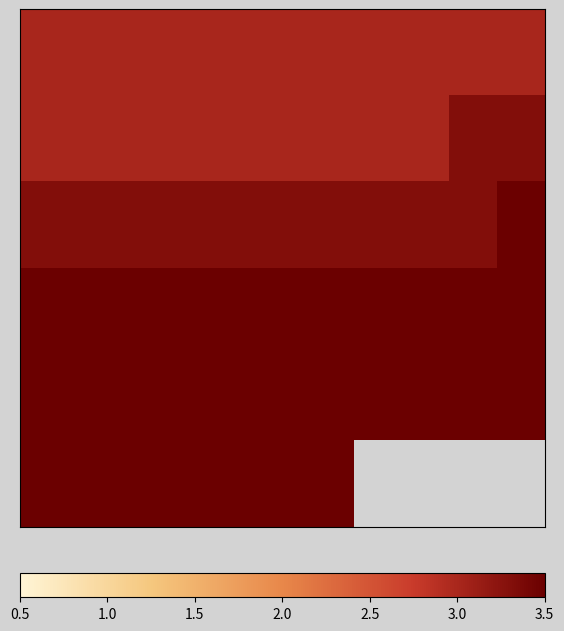

How many series are shown in this chart?

6